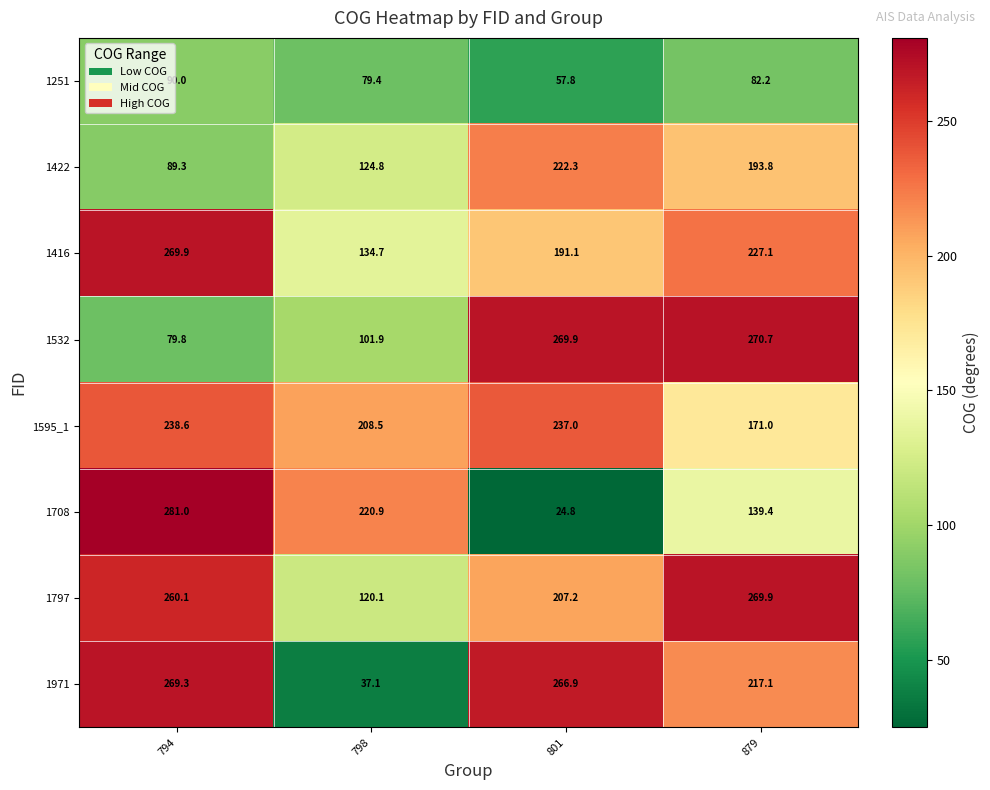

List the labels in order of 1595_1 value, smallest first.

879, 798, 801, 794